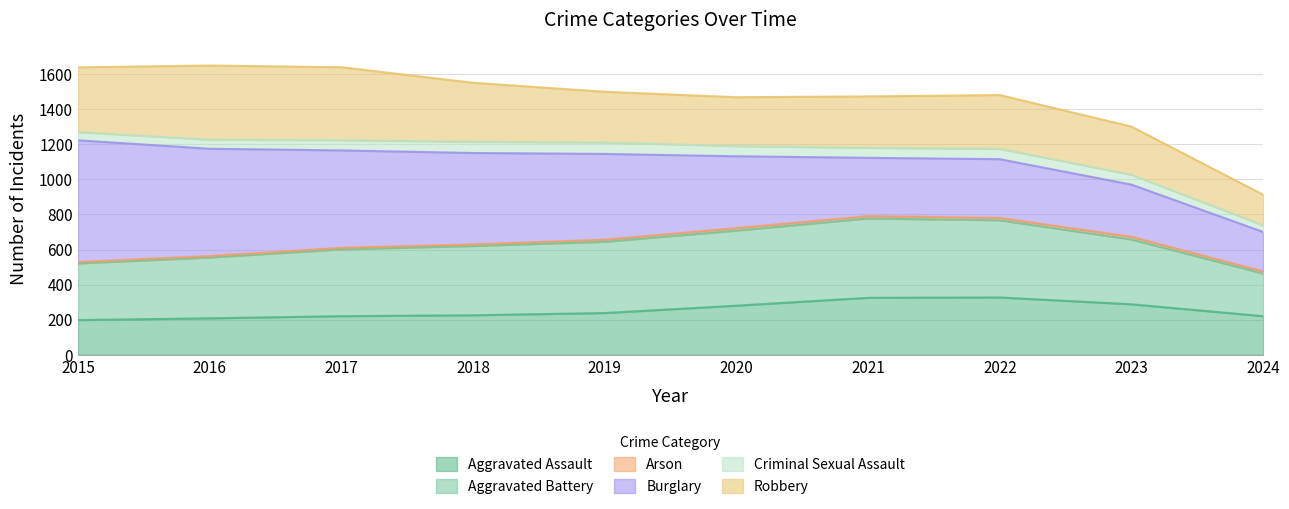

Which label corresponds to the largest value in the chart?

2015